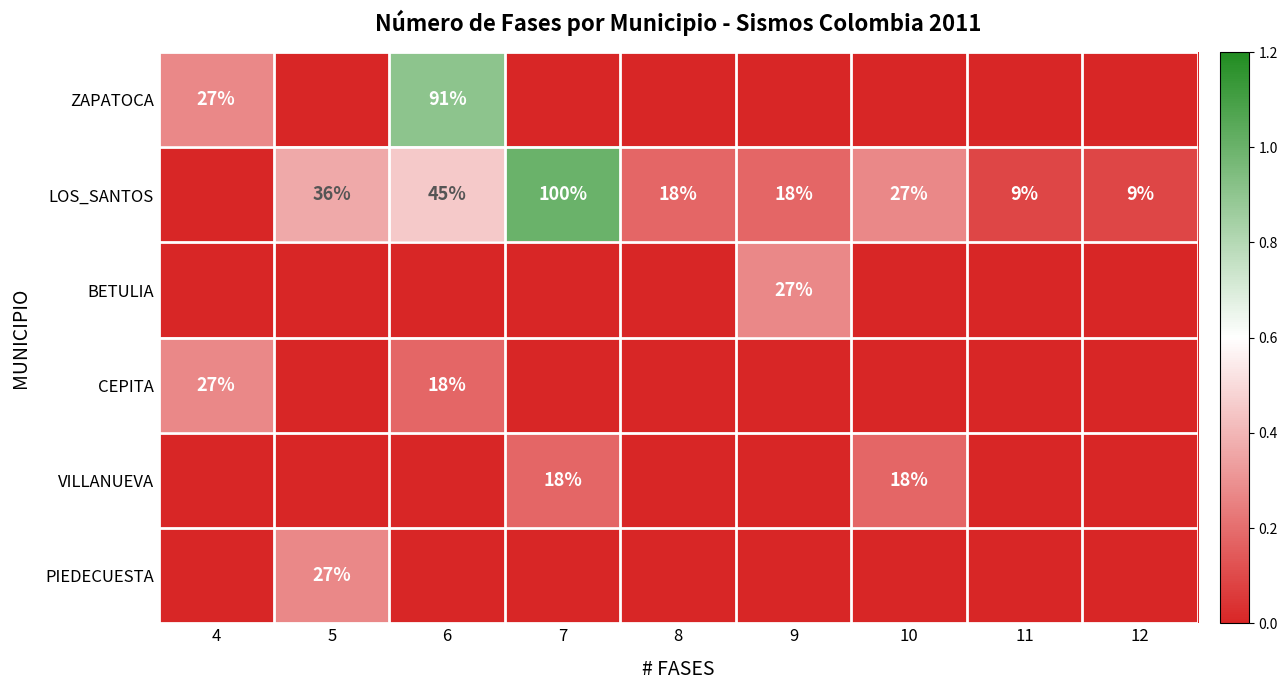

What is the total value across all series at 6?

1.5